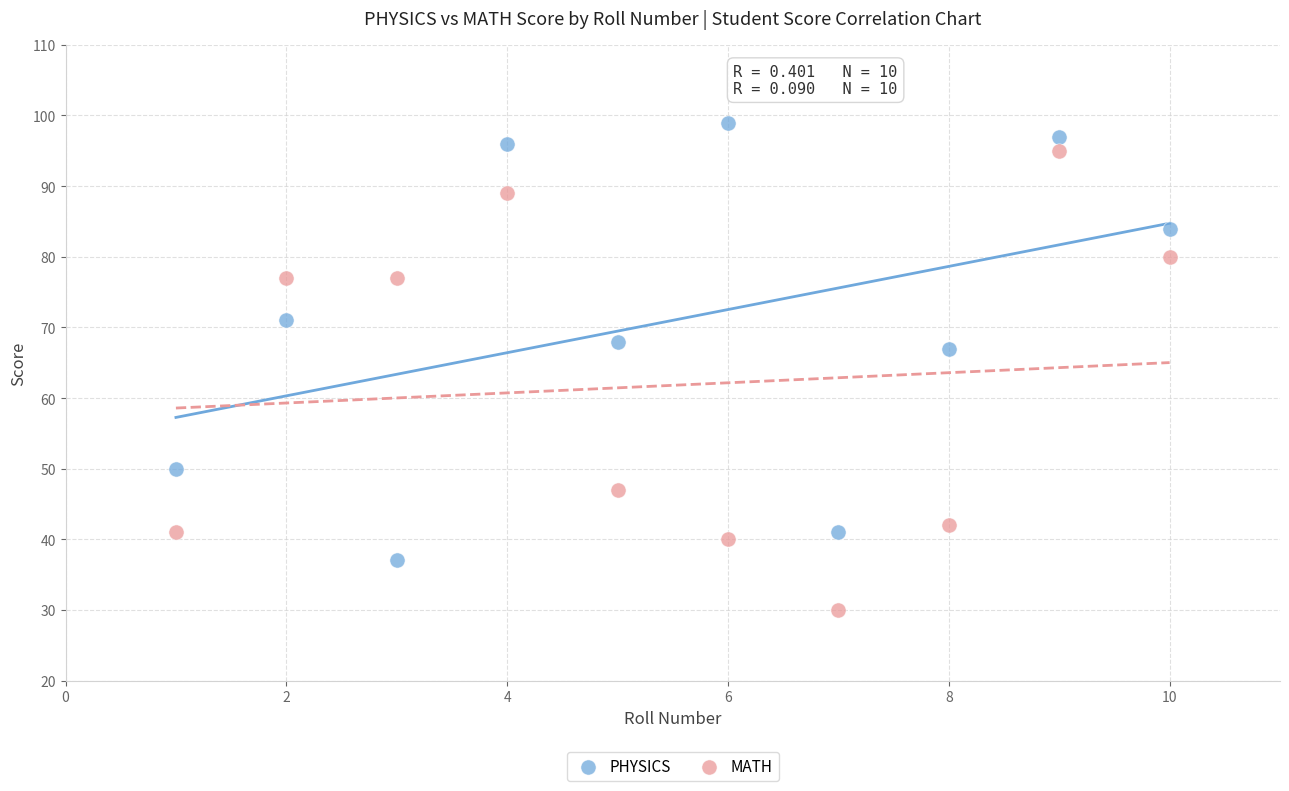

Which series contains the highest Y value?

PHYSICS